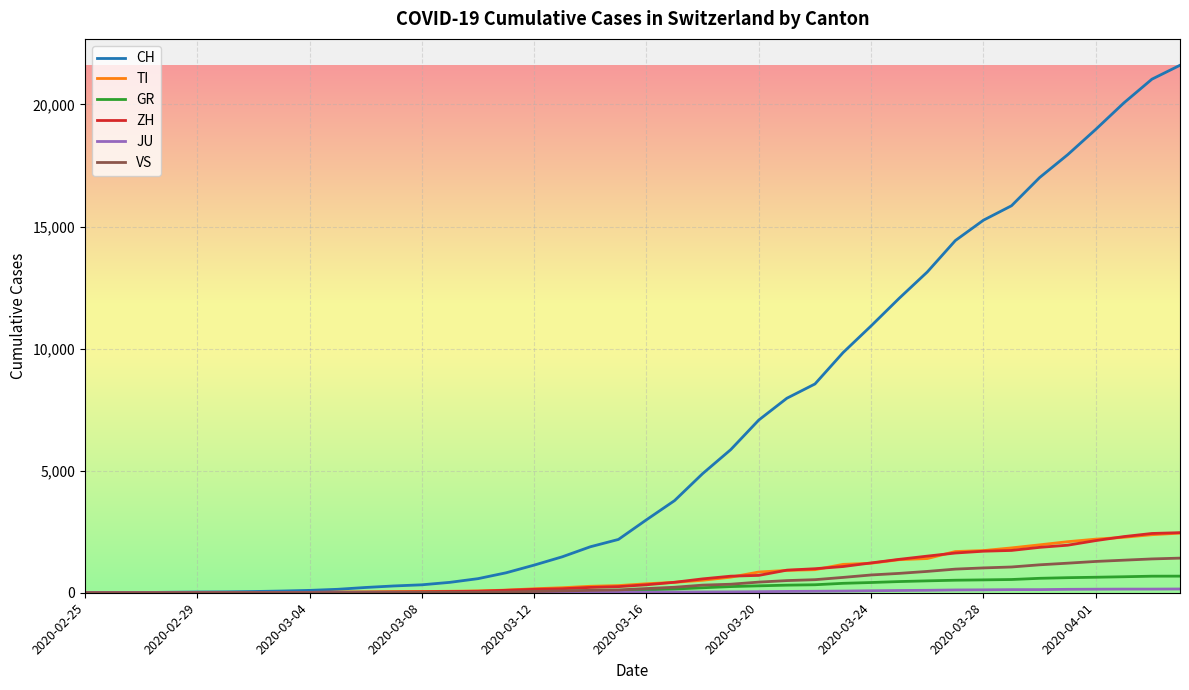

Which series has the largest range (max minus min)?

CH